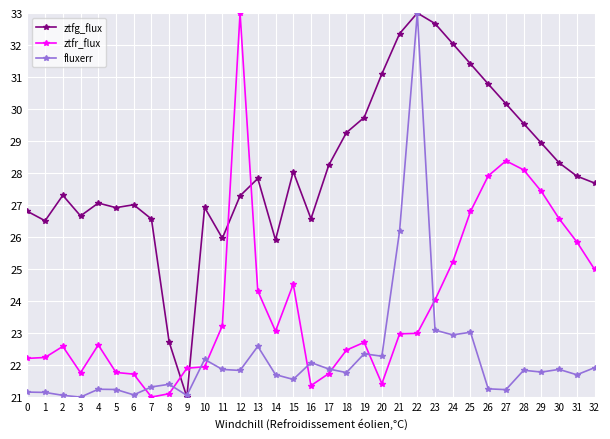

Where do ztfr_flux and fluxerr first cross each other?

6 and 7